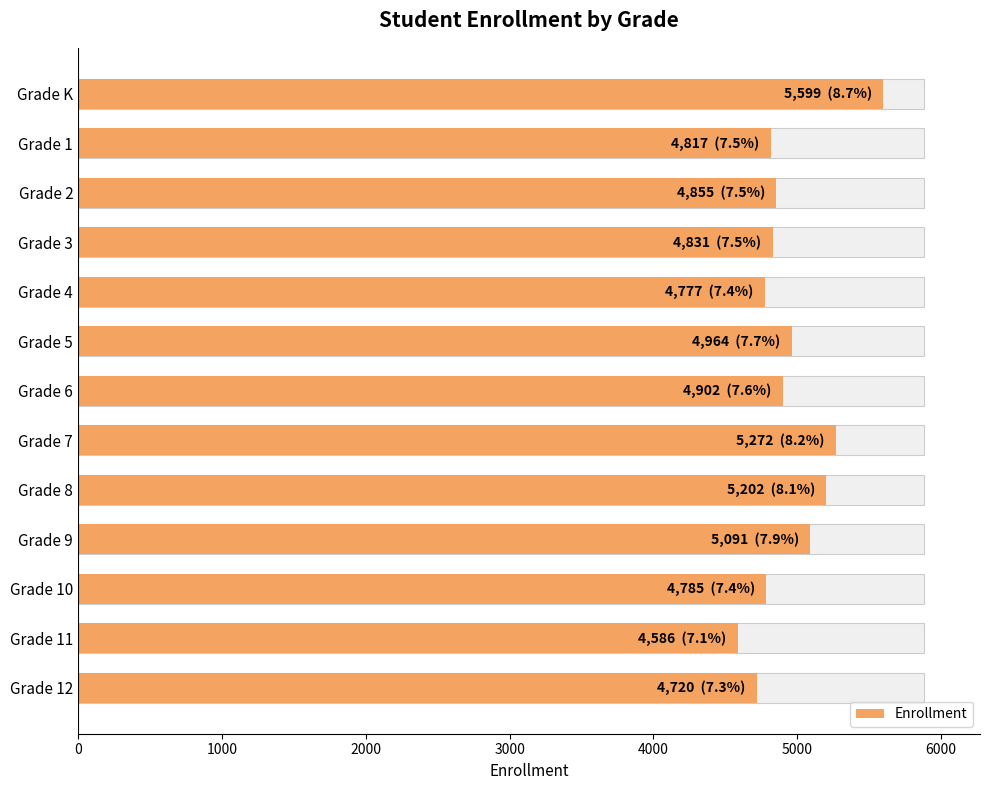

The value at Grade 11 is 4586. True or false?

True